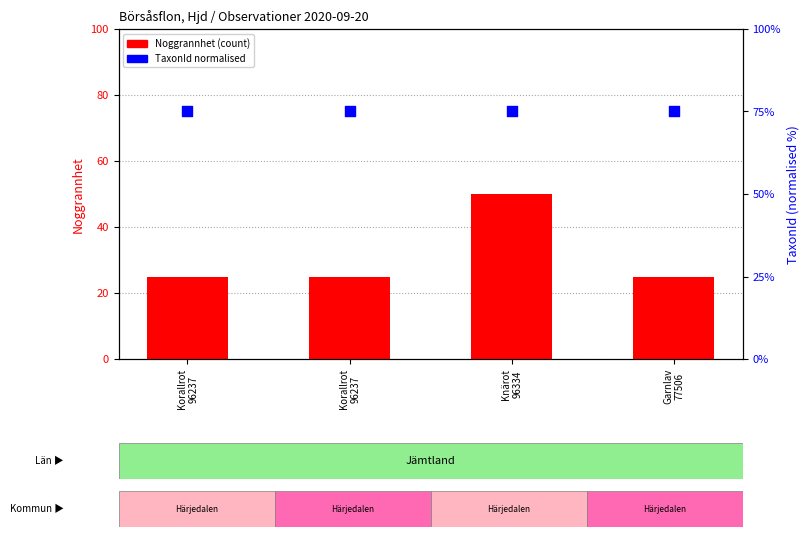

What are all the series names shown in the legend?

Noggrannhet (count), TaxonId normalised